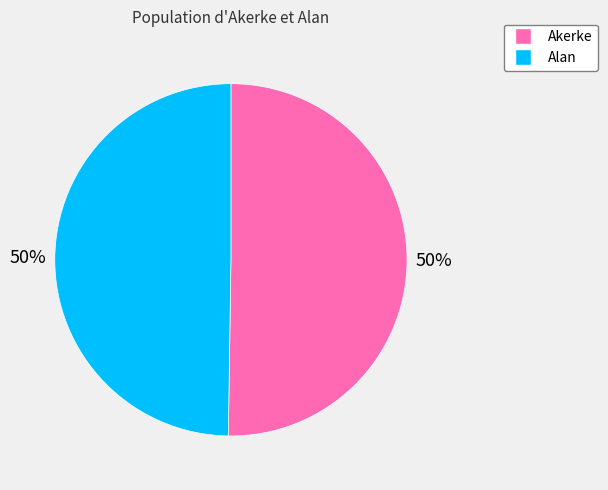

Approximately how many times larger is the value at Akerke compared to Alan?

1.0